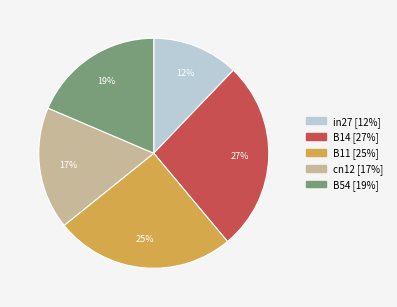

What percentage is the B54 slice, to the nearest percent?

19%